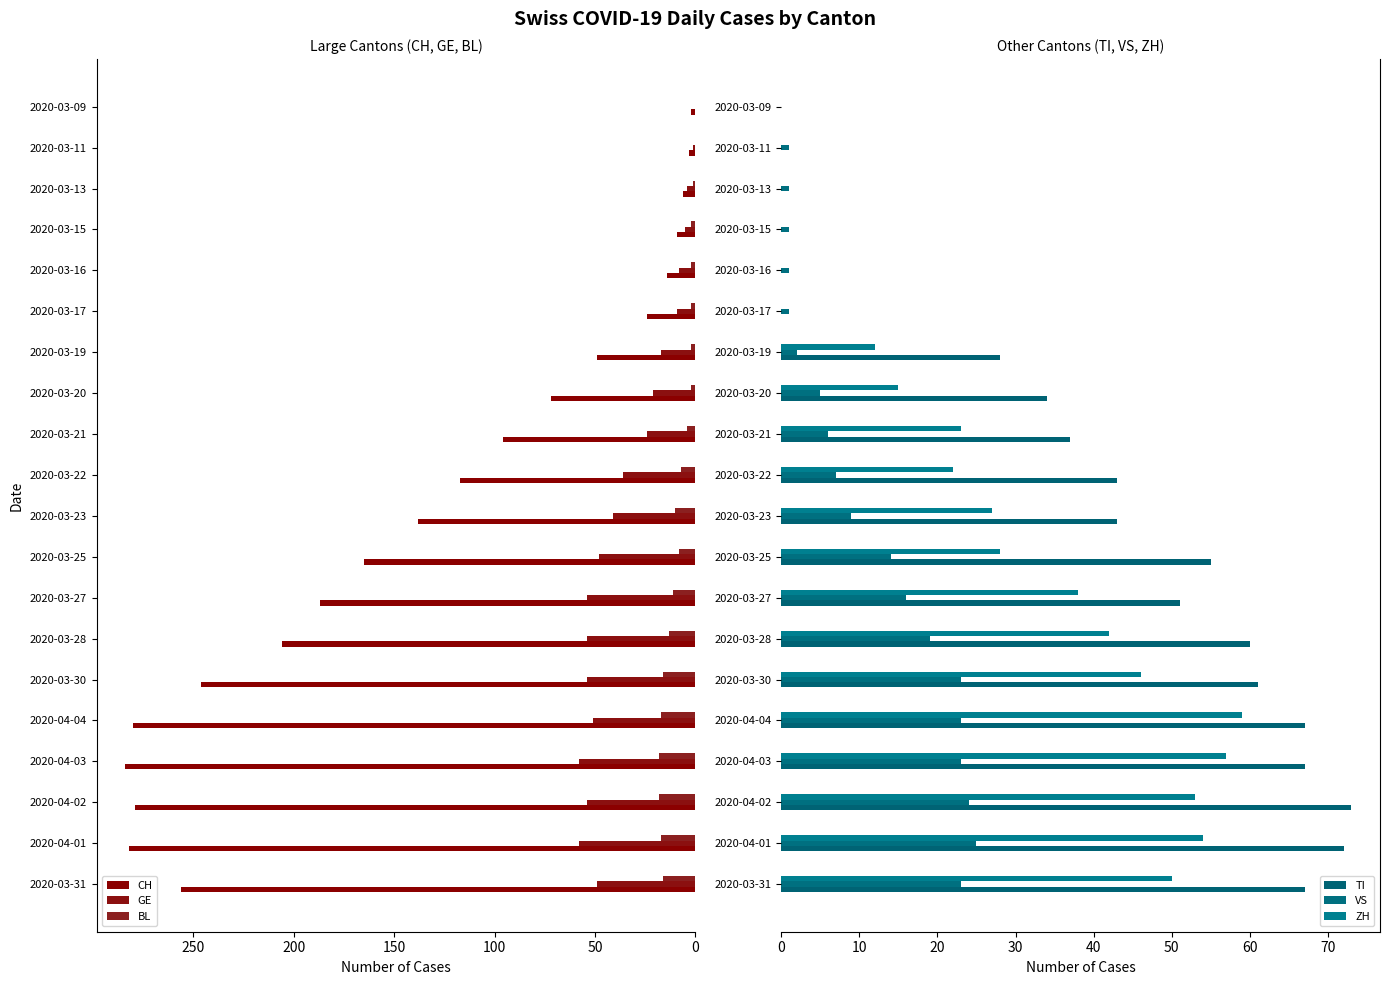

How many categories are shown in the chart?

20